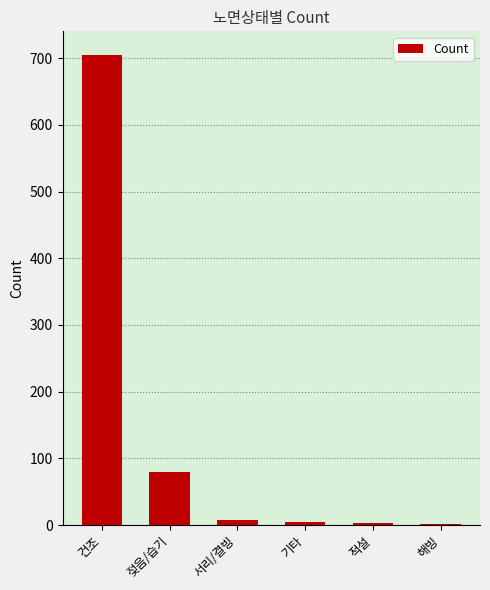

How many categories are shown in the chart?

6